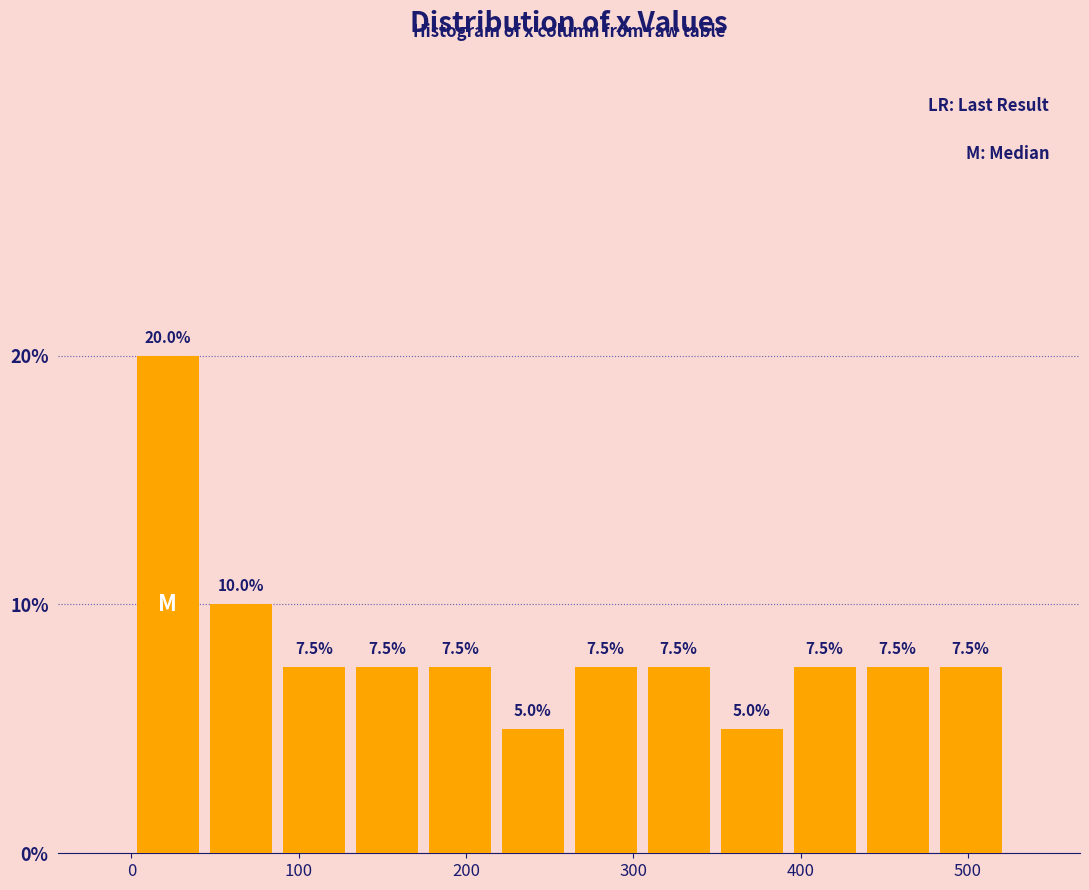

Reading left to right, list every bar in this chart as the range it spans on the x-axis followed by its height. The bar edges are not printed on the chart, so give them approximately, as read against the axis.

0 to 40: 20.0
40 to 90: 10.0
90 to 130: 7.5
130 to 170: 7.5
170 to 220: 7.5
220 to 260: 5.0
260 to 310: 7.5
310 to 350: 7.5
350 to 390: 5.0
390 to 440: 7.5
440 to 480: 7.5
480 to 520: 7.5